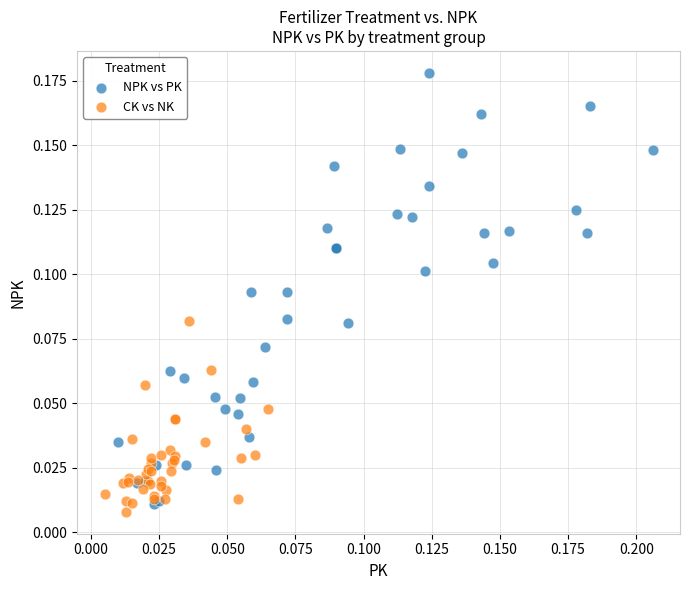

Which series reaches the minimum Y coordinate?

CK vs NK